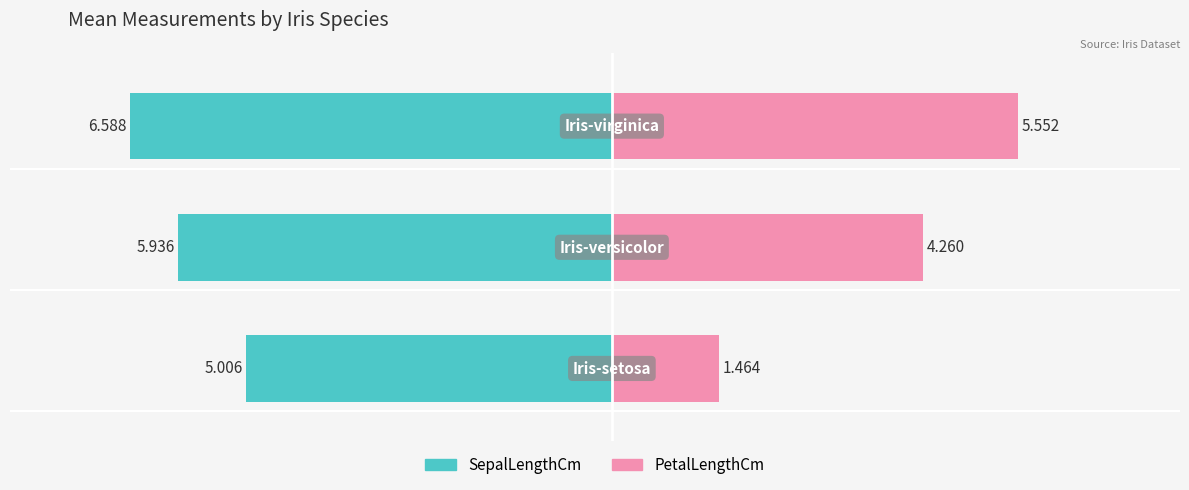

Reading left to right, list all the values displayed in this chart.

SepalLengthCm: -5.0	-5.9	-6.6
PetalLengthCm: 1.5	4.3	5.6